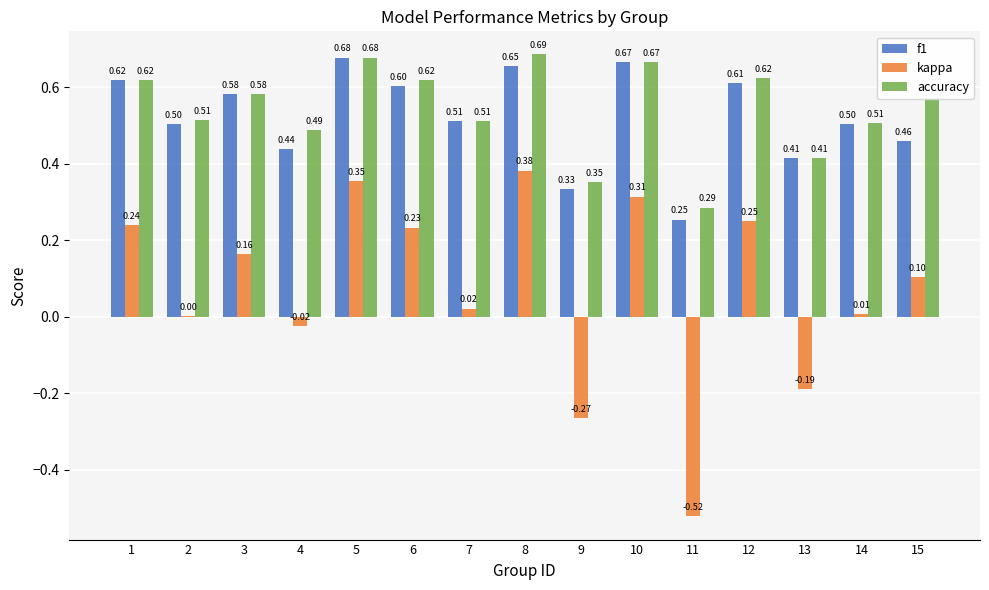

Which label corresponds to the largest value in the chart?

8